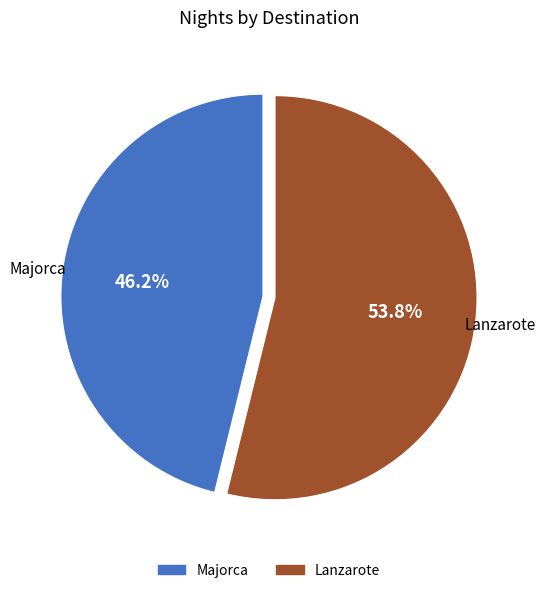

What is the smallest slice in the pie chart?

Majorca